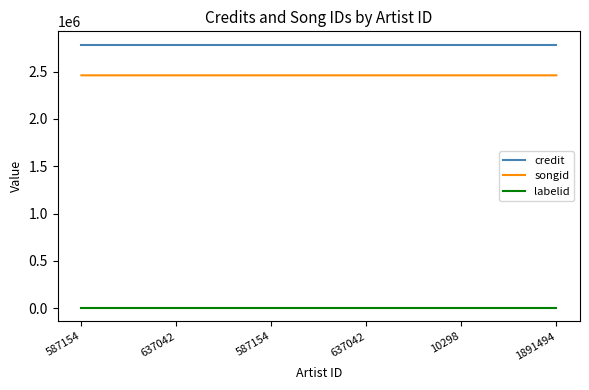

Which has a higher value, 1891494 or 587154?

1891494